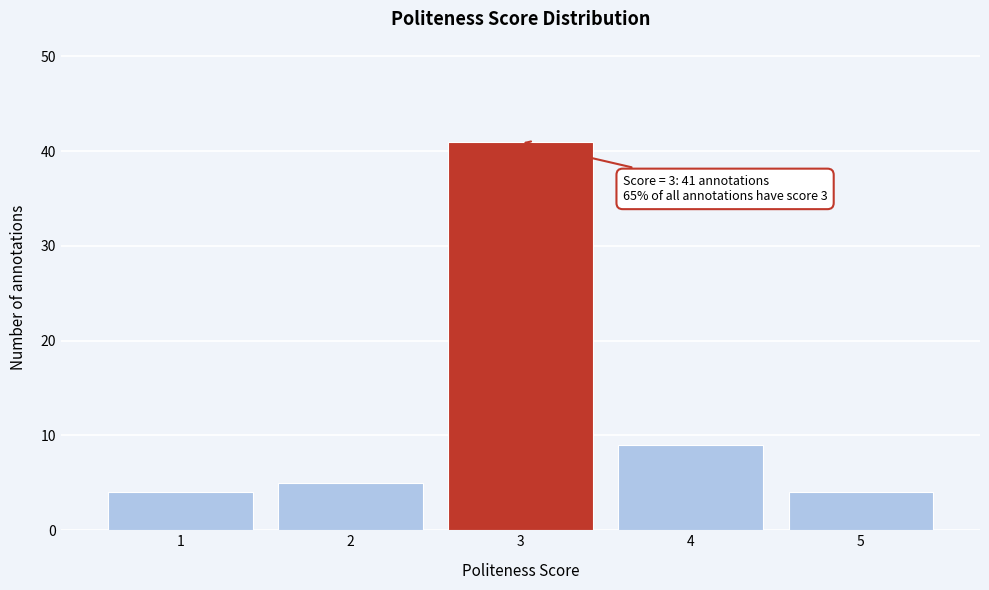

Reading left to right, list all the values displayed in this chart.

1=4	2=5	3=41	4=9	5=4